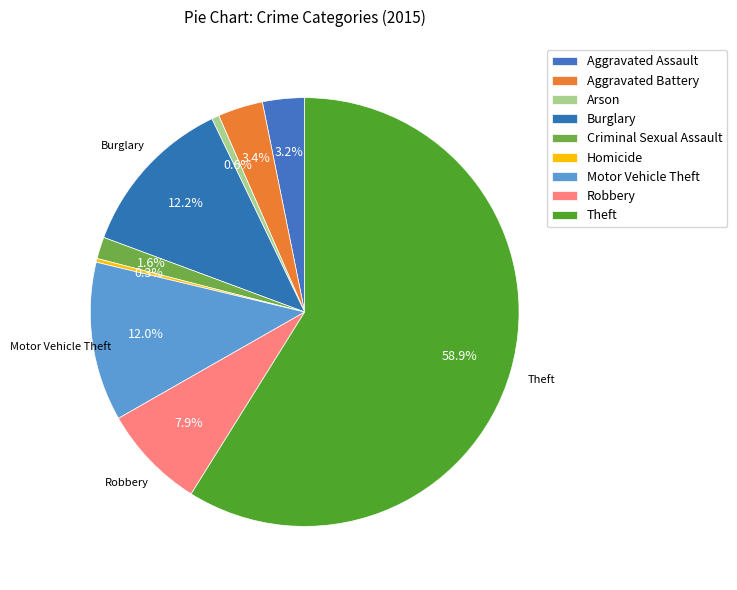

Which slice represents more than half of the pie?

Theft